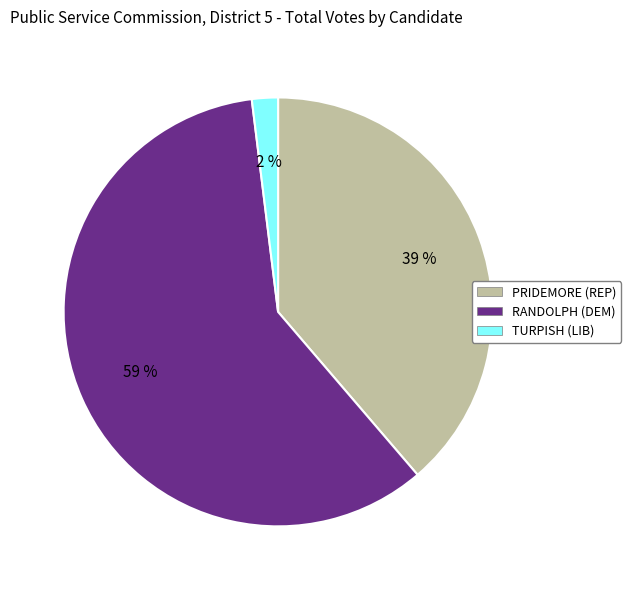

Is it true that RANDOLPH (DEM) is 54% of the pie?

False